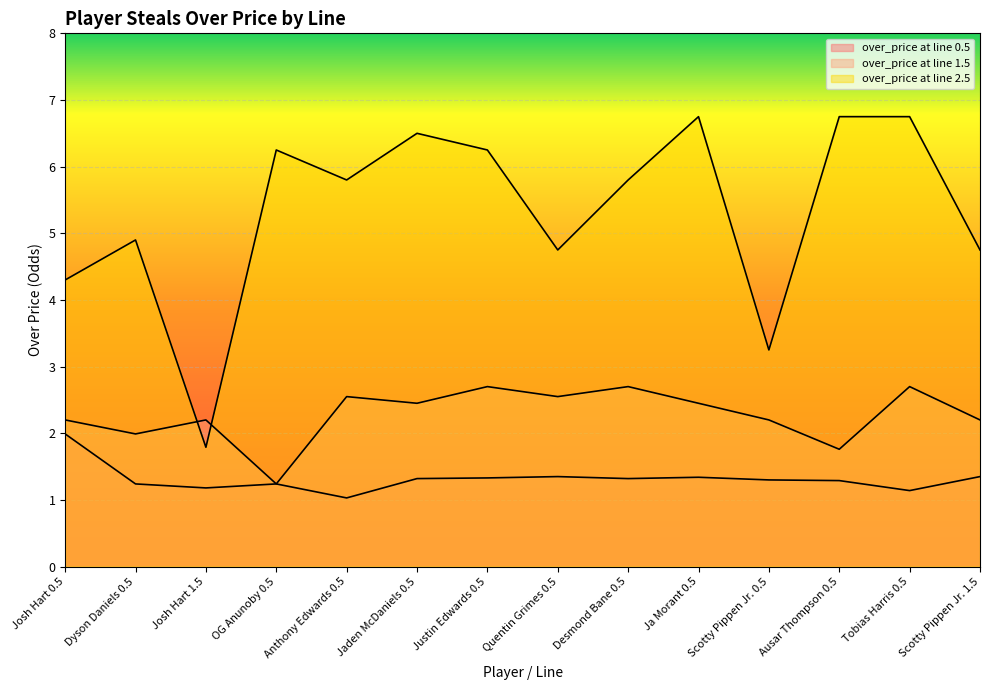

In over_price at line 1.5, how many points are lower than both neighbors (excluding endpoints)?

5